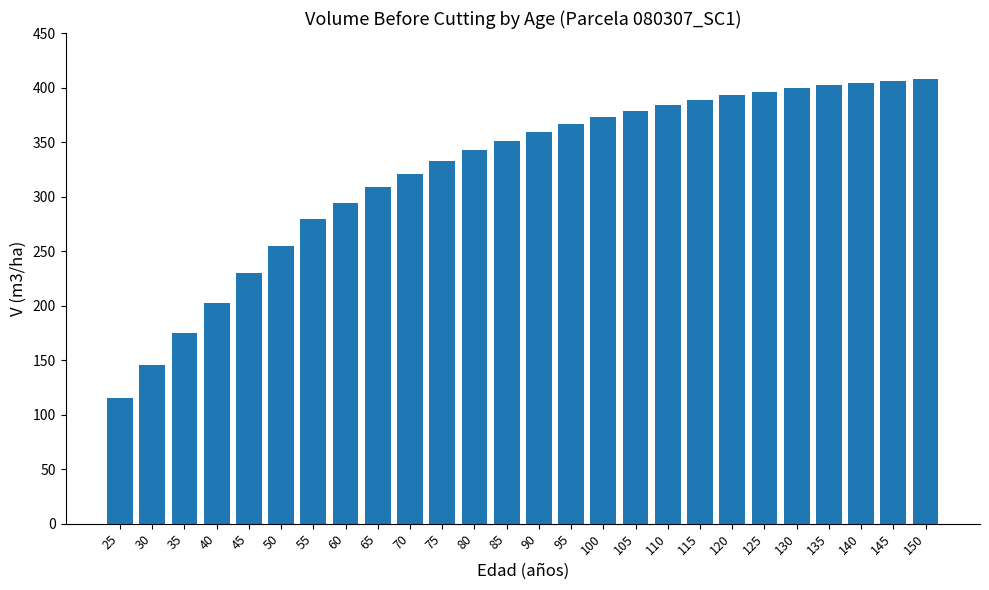

What is the value of the 8th bar from the left?

294.5